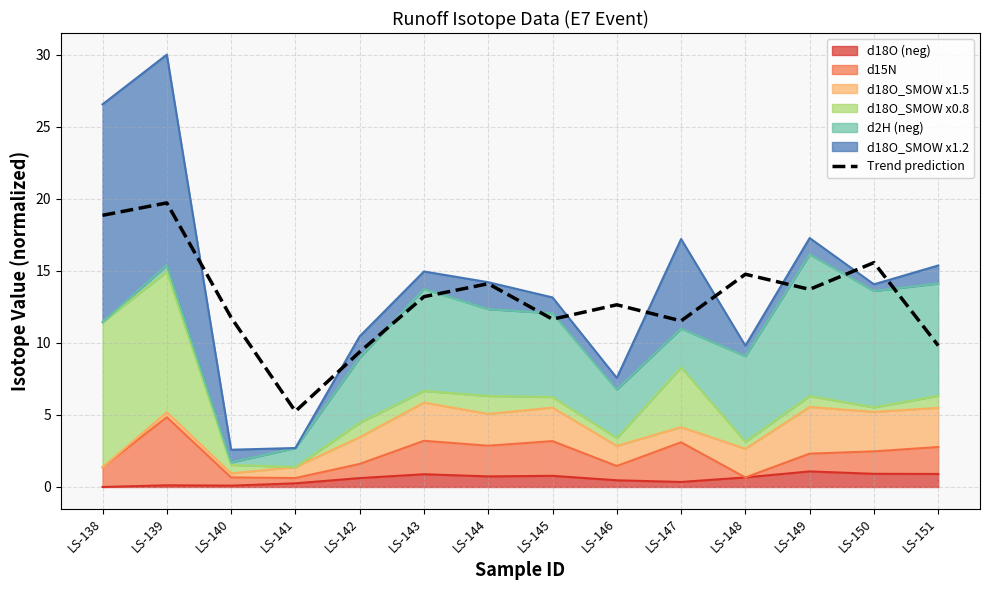

Reading left to right, transcribe all the data shown in this chart.

18.9	19.7	11.8	5.2	9.4	13.2	14.1	11.6	12.6	11.5	14.8	13.7	15.6	9.8